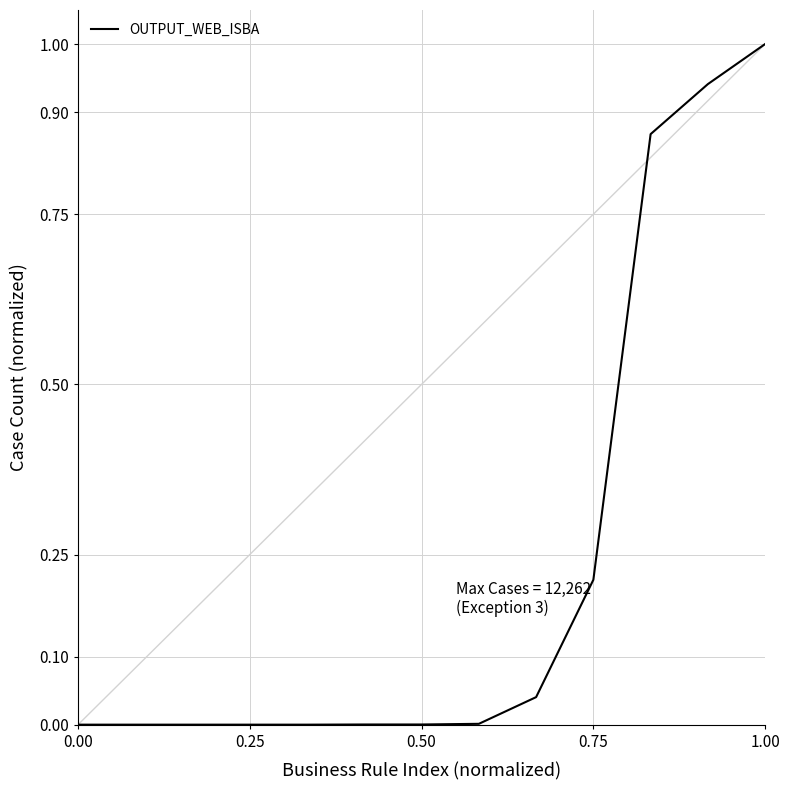

What is the maximum value shown in the chart?

1.0